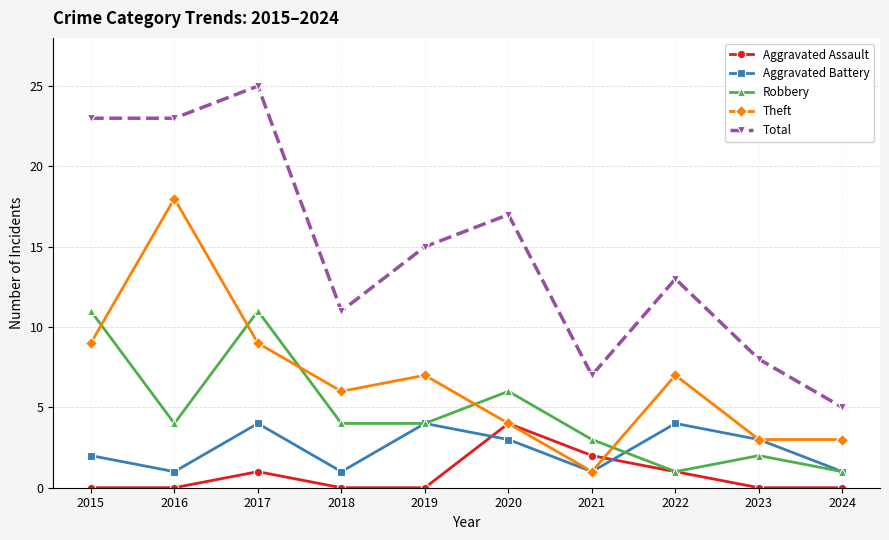

Where does the Total series first go above 15?

2015